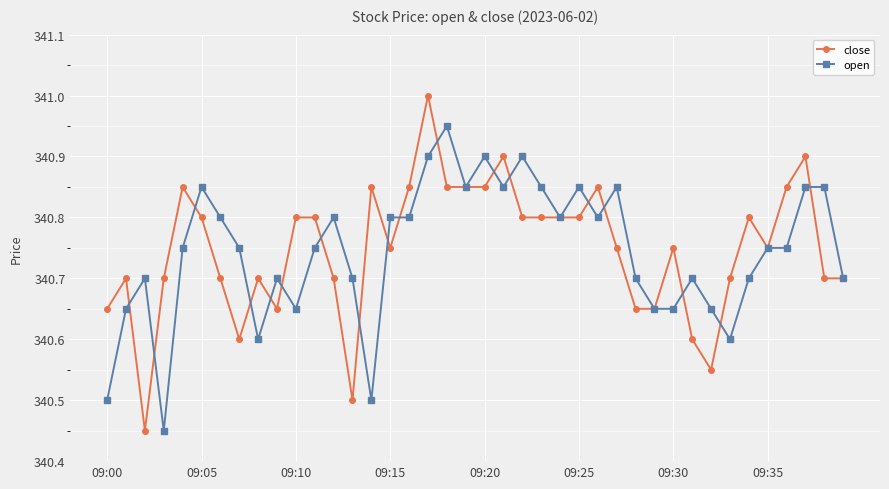

What is the greatest value displayed?

341.0